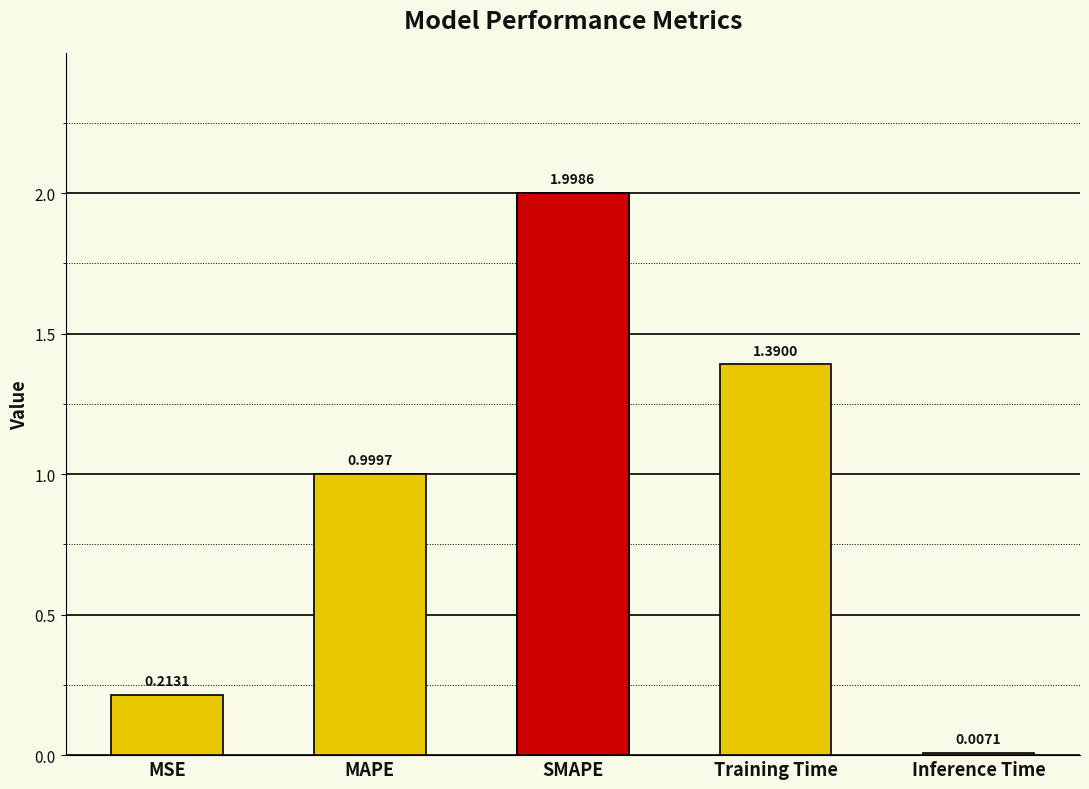

Reading left to right, list all the values displayed in this chart.

0.2	1.0	2.0	1.4	0.0